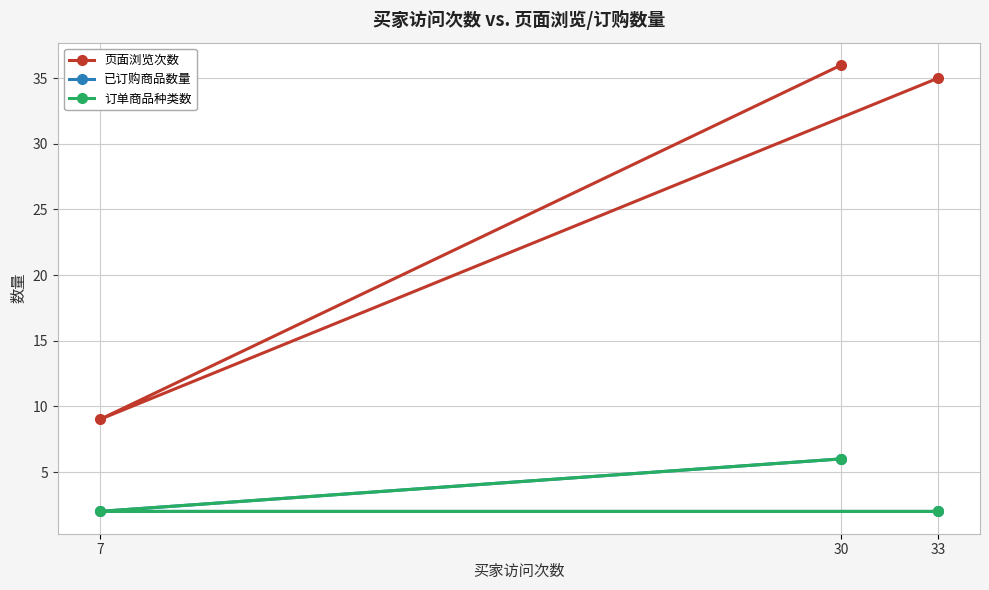

How many 已订购商品数量 values are between 2 and 6?

3